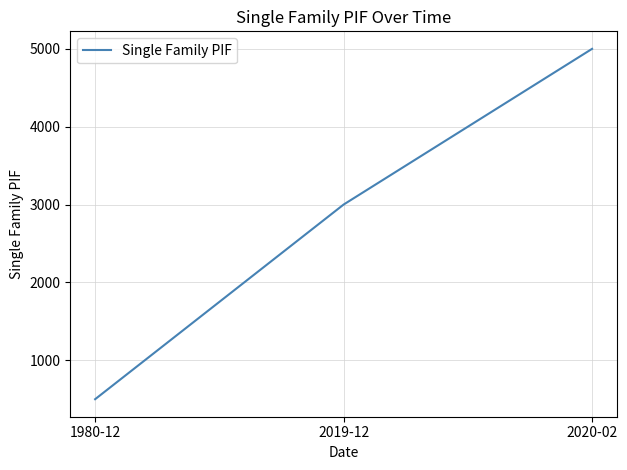

Reading left to right, extract all data points from this chart.

500	3000	5000